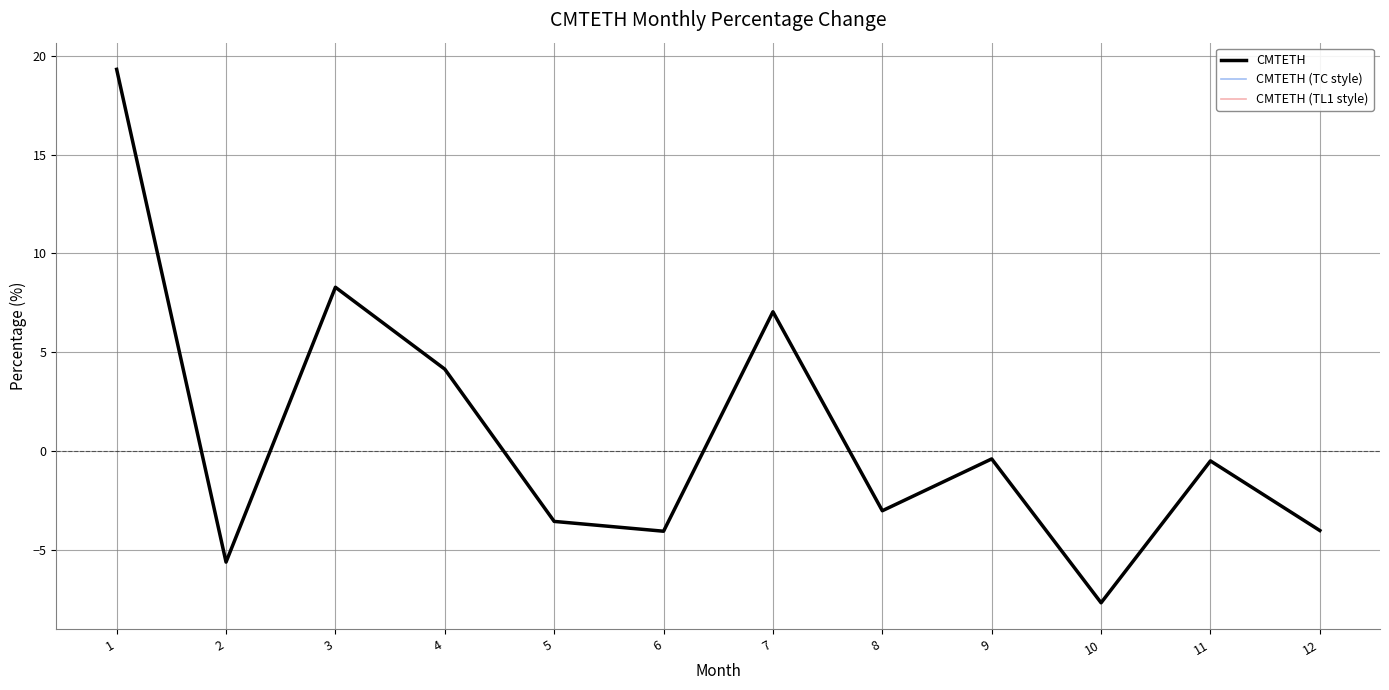

Reading left to right, transcribe all the data shown in this chart.

CMTETH: 19.3	-5.6	8.3	4.2	-3.5	-4.0	7.1	-3.0	-0.4	-7.7	-0.5	-4.0
CMTETH (TC style): 19.3	-5.6	8.3	4.2	-3.5	-4.0	7.1	-3.0	-0.4	-7.7	-0.5	-4.0
CMTETH (TL1 style): 19.3	-5.6	8.3	4.2	-3.5	-4.0	7.1	-3.0	-0.4	-7.7	-0.5	-4.0